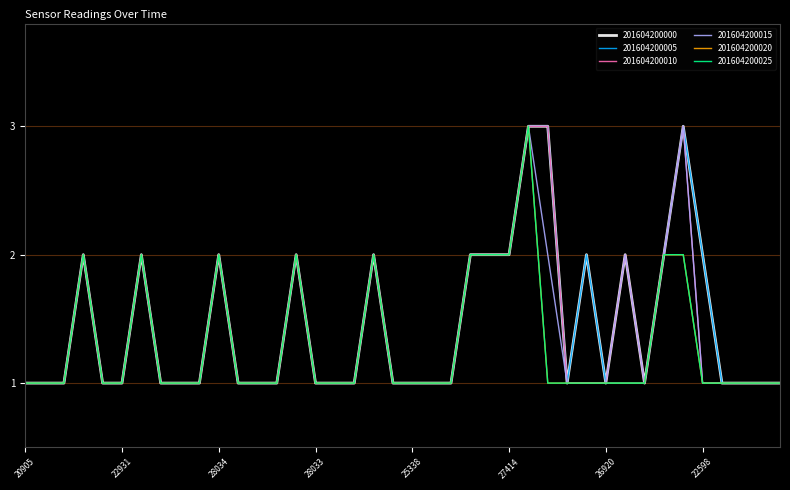

Is this an area chart (filled region under the line)?

No